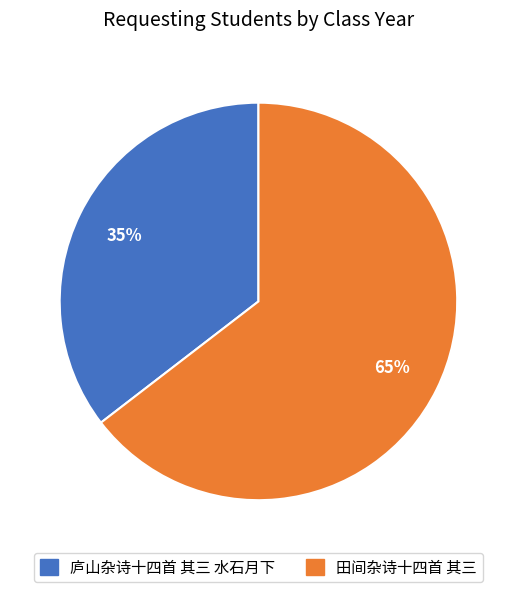

Approximately how many times larger is the value at 庐山杂诗十四首 其三 水石月下 compared to 田间杂诗十四首 其三?

0.5